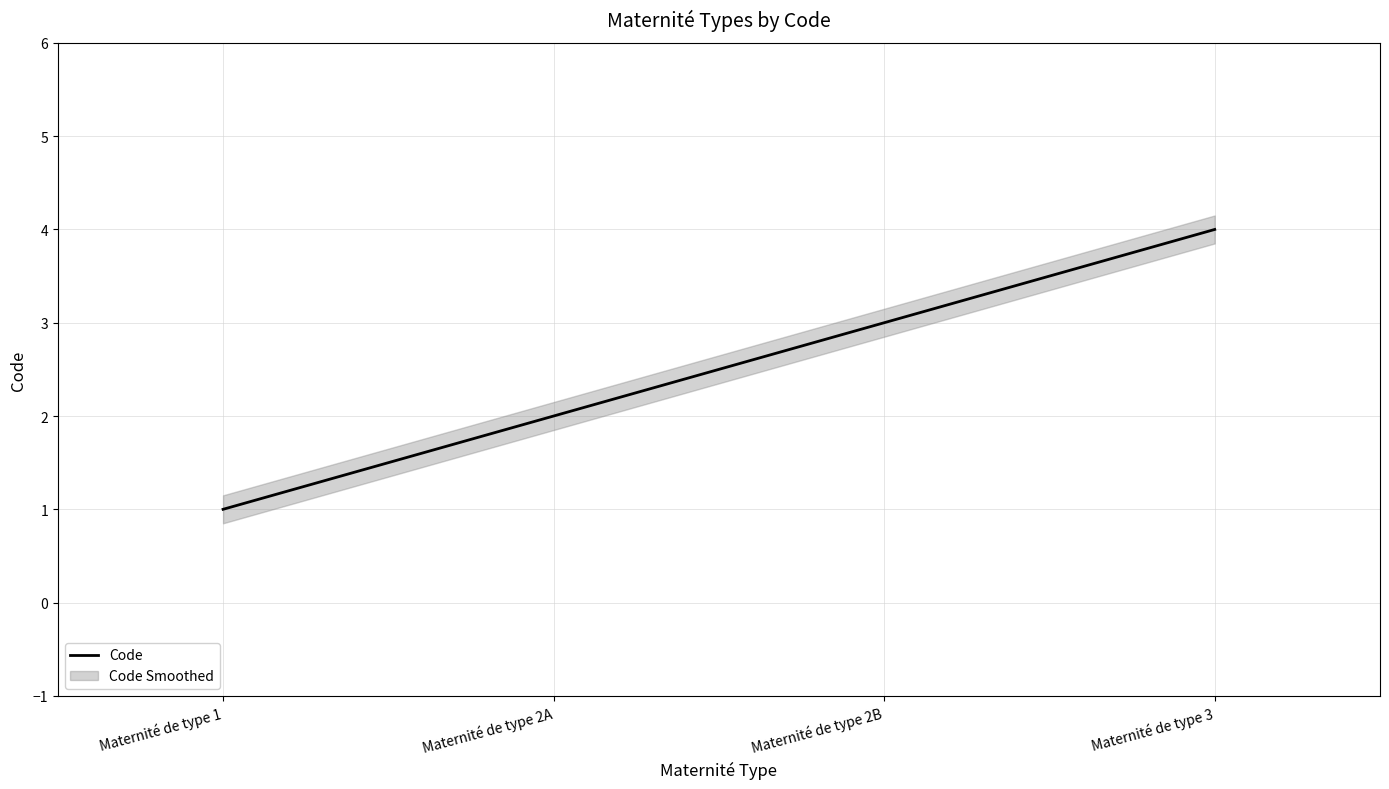

True or false: the data shows 4 at Maternité de type 3.

True